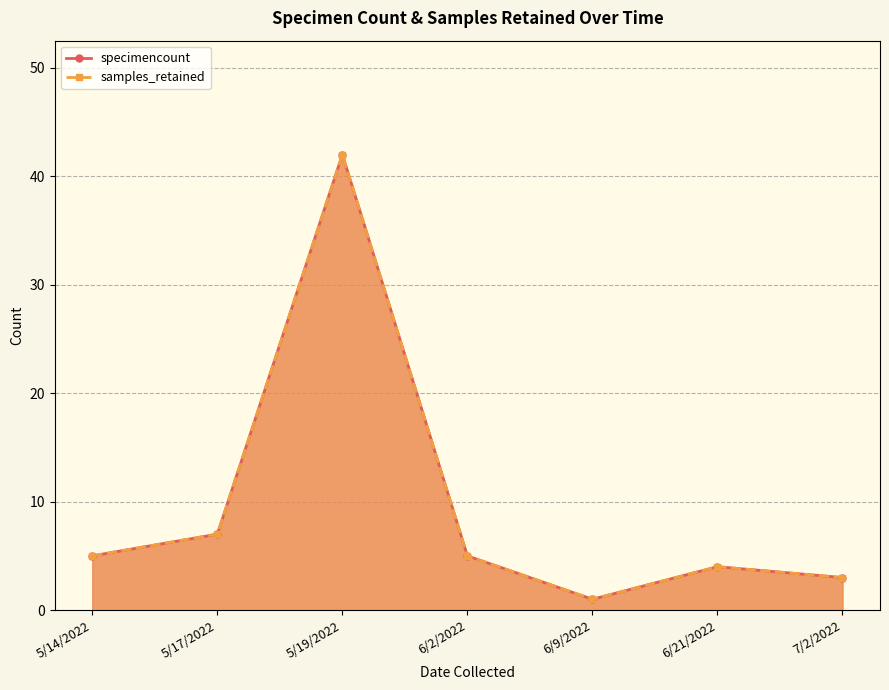

The value of samples_retained at 5/14/2022 is 2. True or false?

False